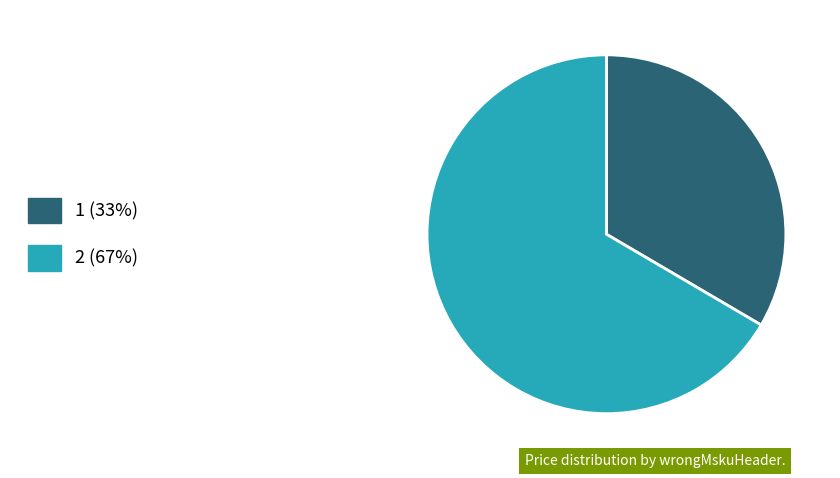

Between 1 (33%) and 2 (67%), which is larger?

2 (67%)